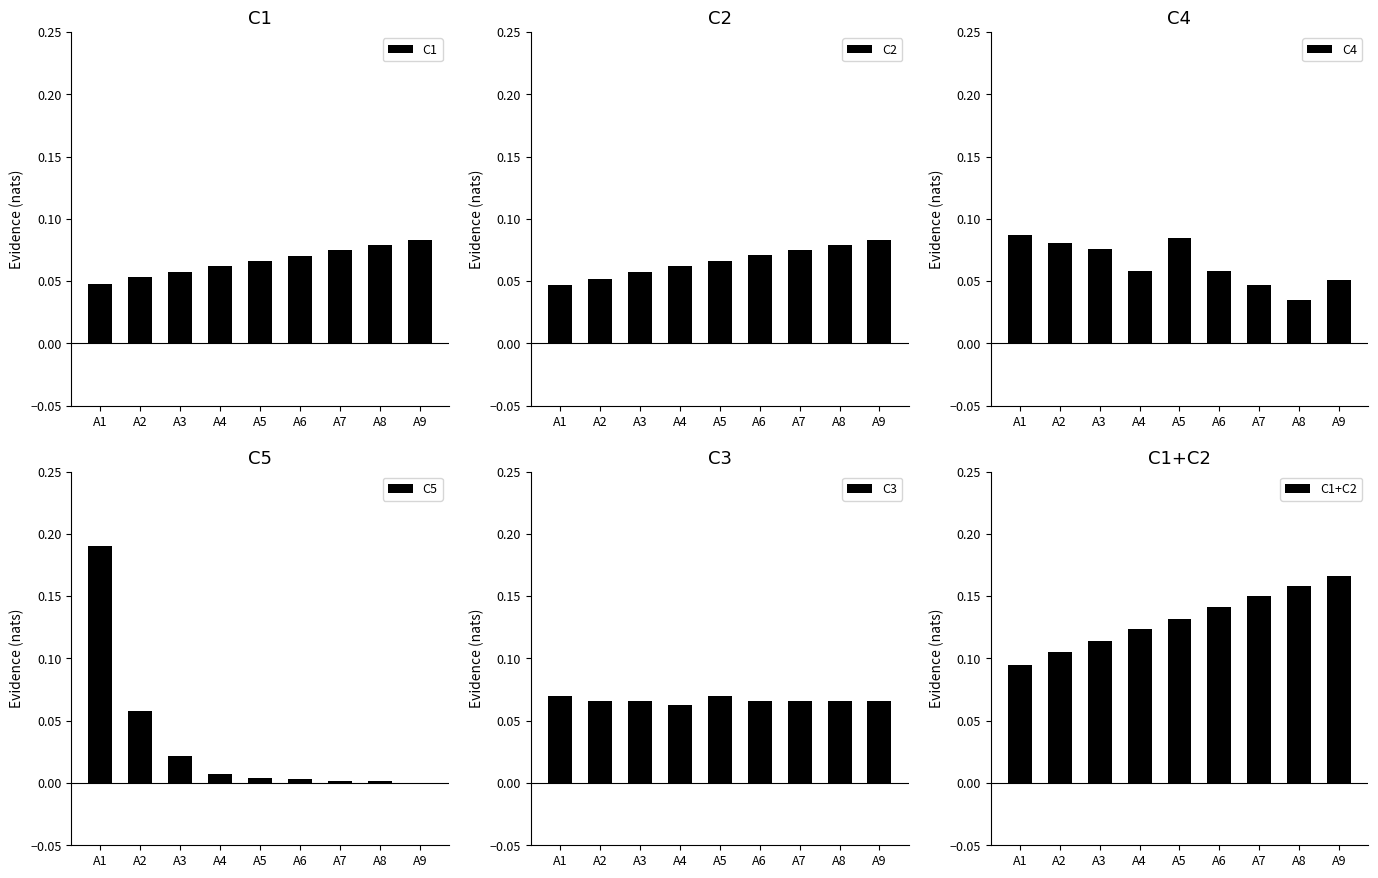

Rank the series by their maximum value, from lowest to highest.

C3, C1, C2, C4, C1+C2, C5